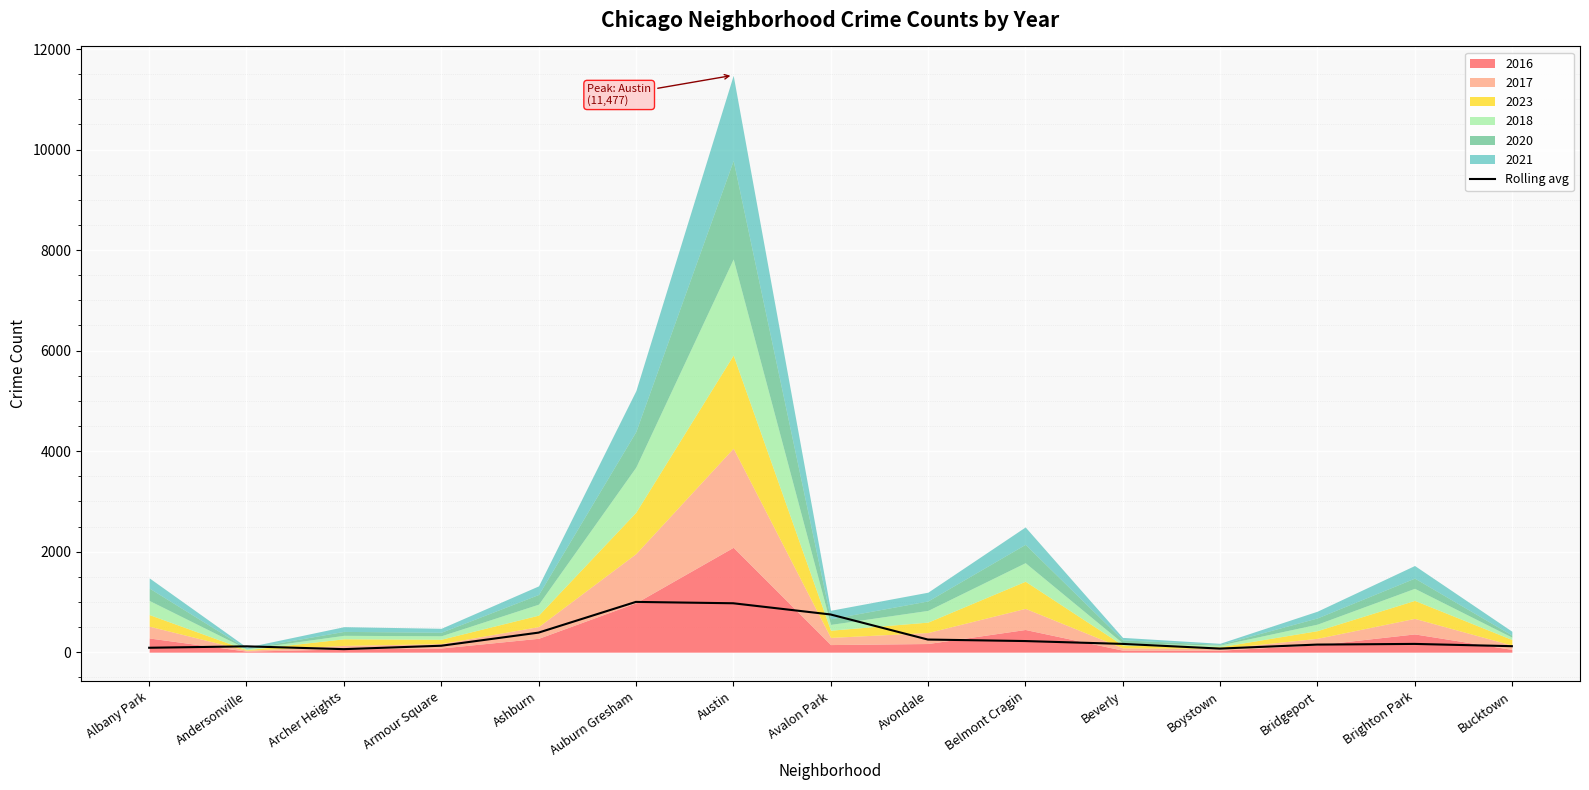

True or false: the data shows 1595.3 at Auburn Gresham.

False